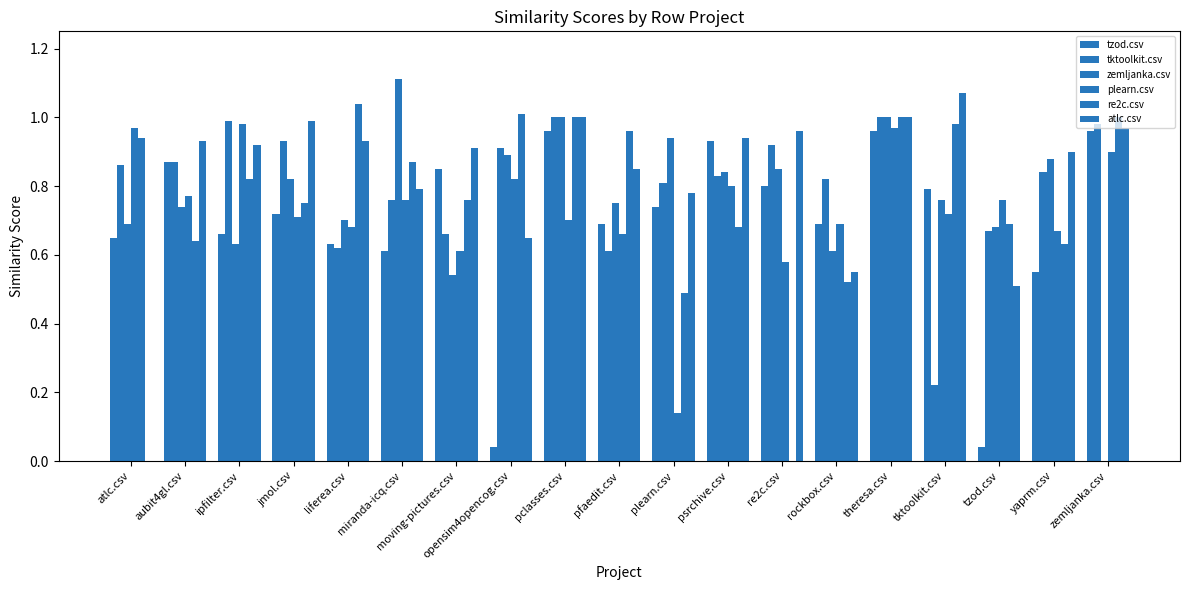

How many groups of bars are there?

19